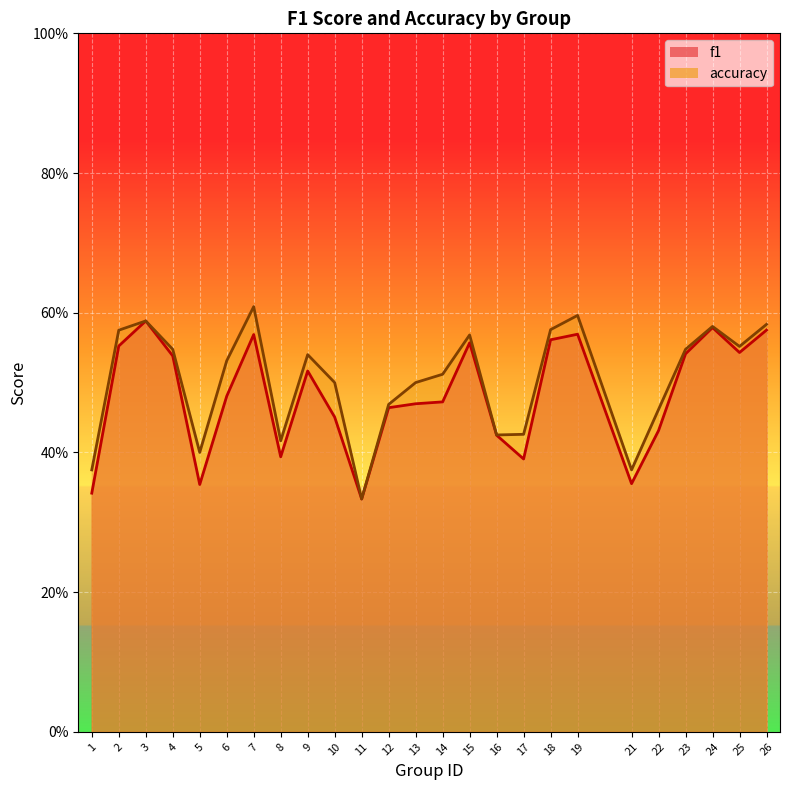

True or false: accuracy and f1 cross at least once.

False